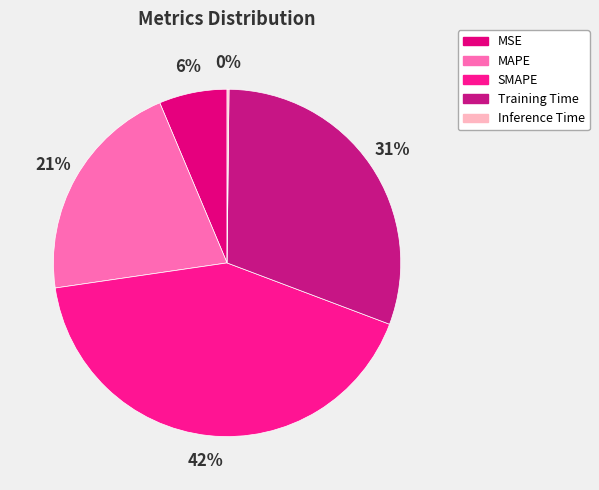

Count the number of slices in the pie.

5